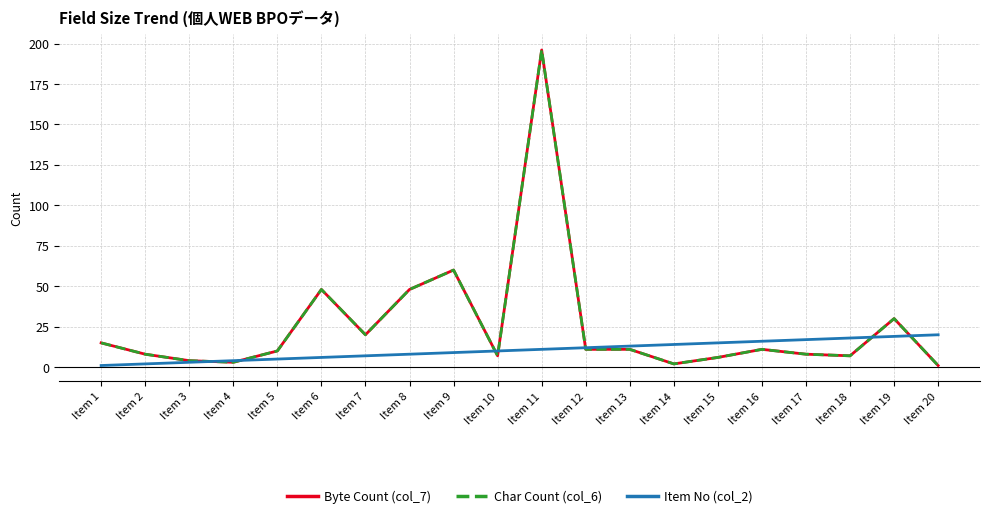

Between Item 18 and Item 9, which is larger?

Item 9